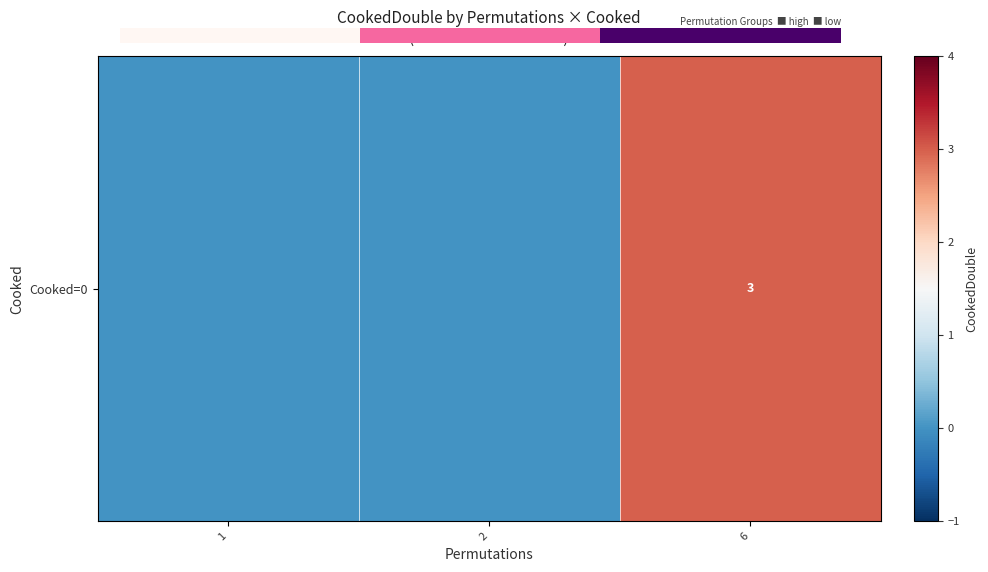

At which label is the value closest to 1?

1.0